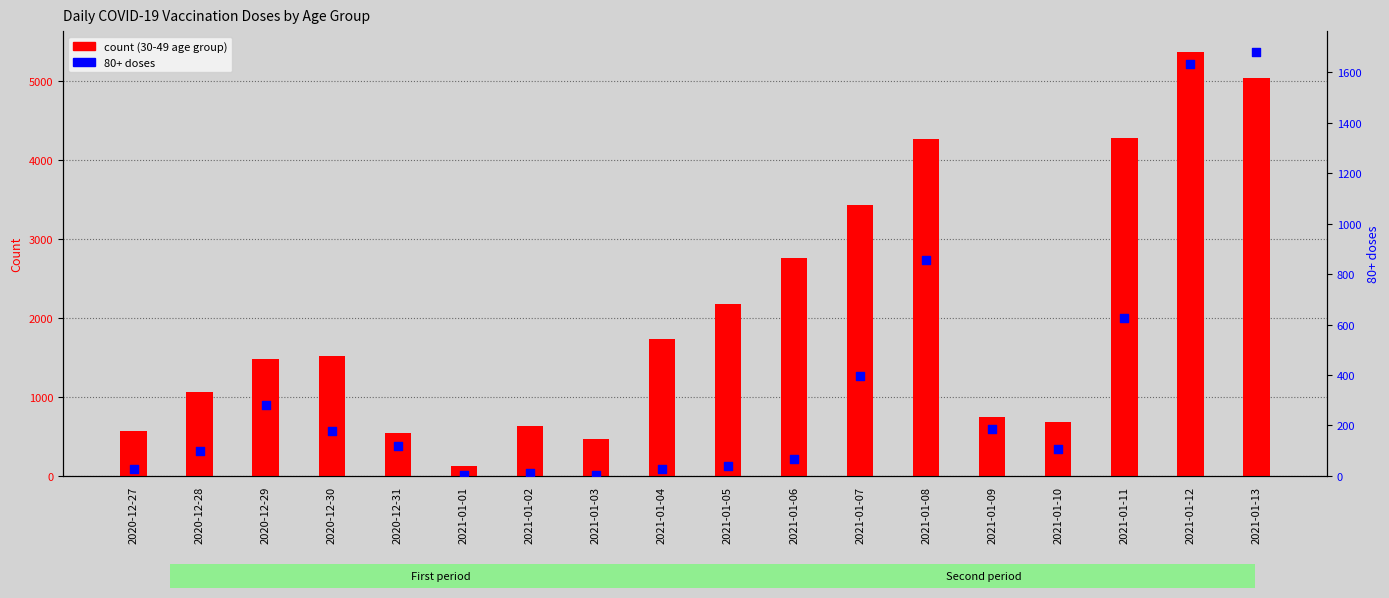

Is the value of count (30-49) at 2021-01-05 greater than the value of 80+ doses at 2021-01-09?

Yes